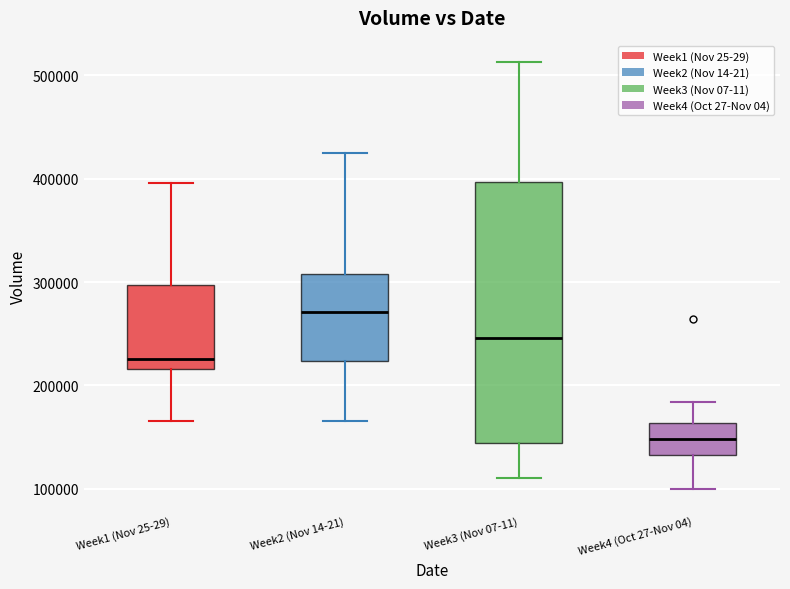

Which box's median line is the lowest?

Week4 (Oct 27-Nov 04)